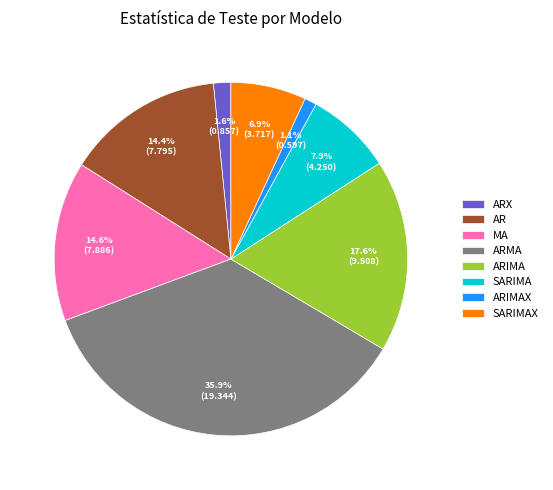

What is the largest slice in the pie chart?

ARMA